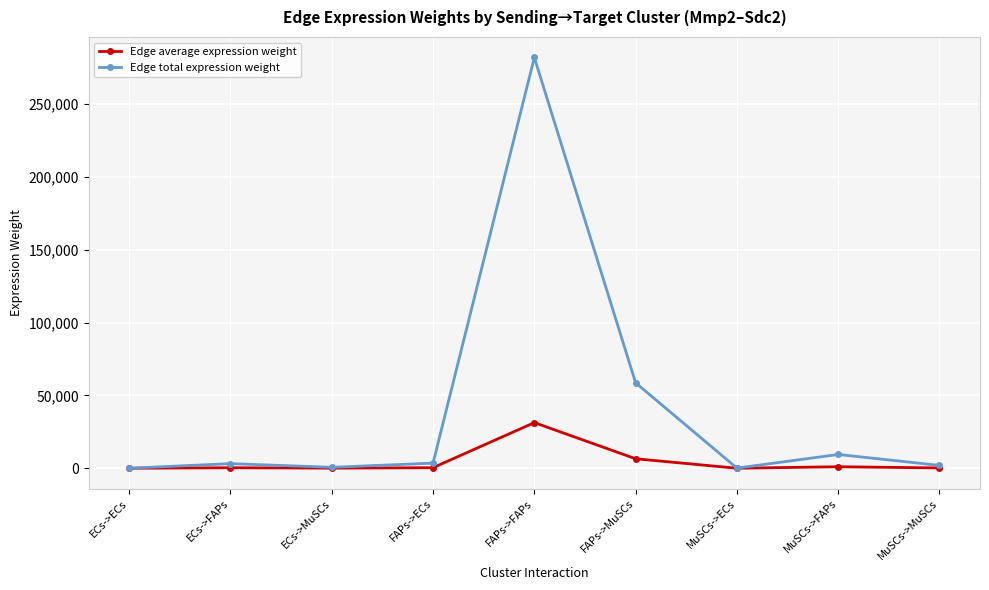

Which series has the largest range (max minus min)?

Edge total expression weight